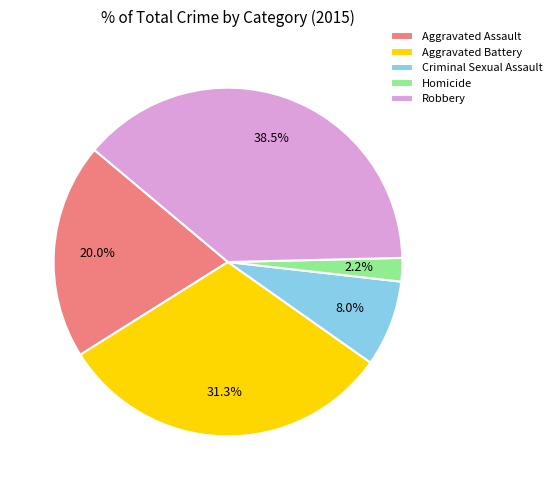

Is there a majority slice in this chart?

No